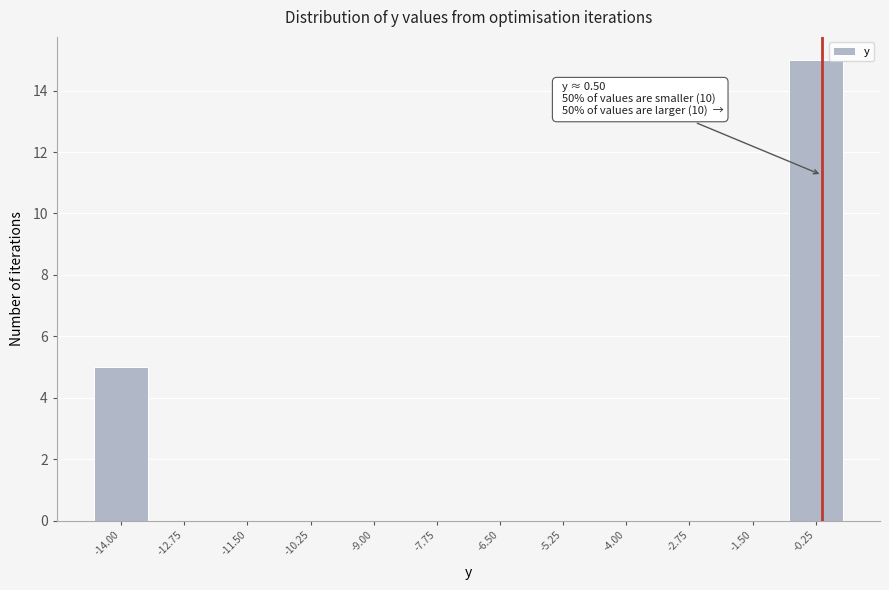

Reading right to left, transcribe all the data shown in this chart.

-0.25=15	-1.50=0	-2.75=0	-4.00=0	-5.25=0	-6.50=0	-7.75=0	-9.00=0	-10.25=0	-11.50=0	-12.75=0	-14.00=5